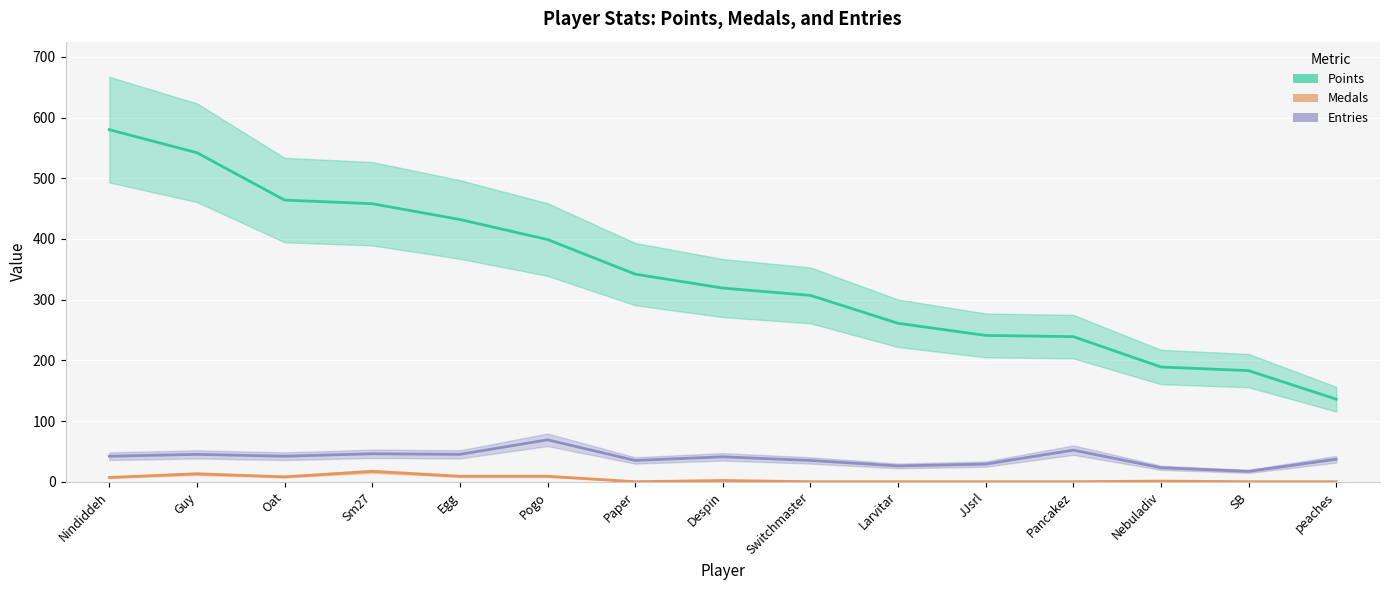

True or false: Entries has more than 1 interior local peaks.

True